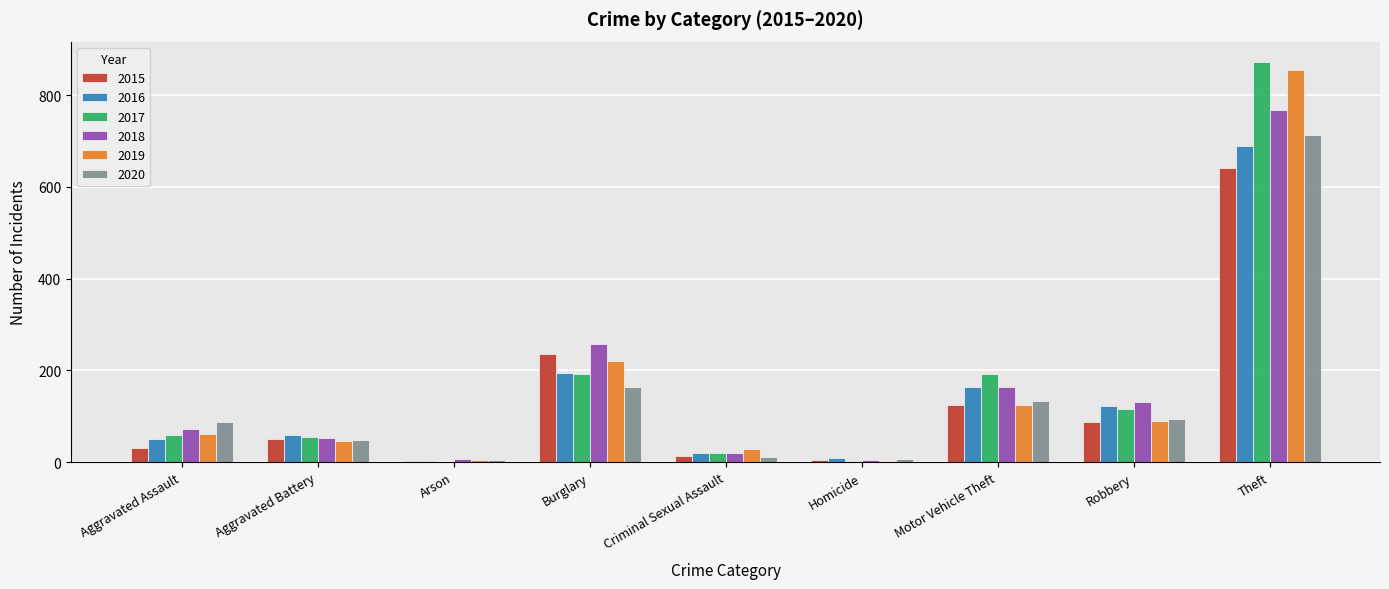

Is it true that 2015 equals 395 at Burglary?

False